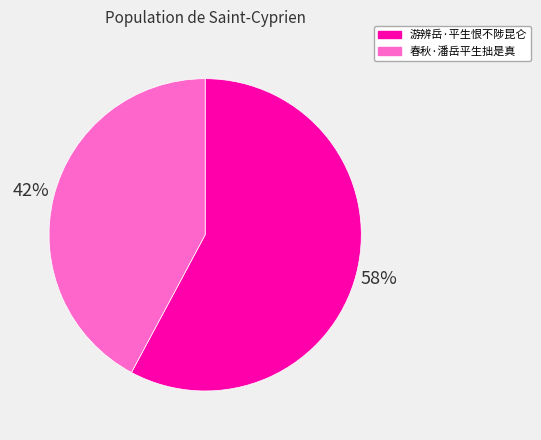

Which slice represents more than half of the pie?

游辨岳·平生恨不陟昆仑